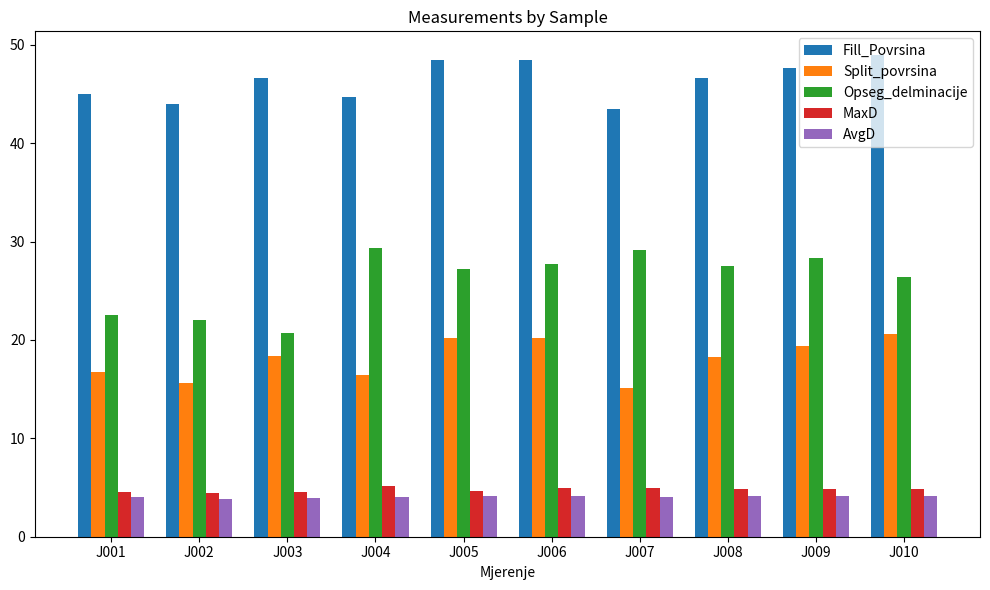

How many data points in Split_povrsina are less than 18?

4